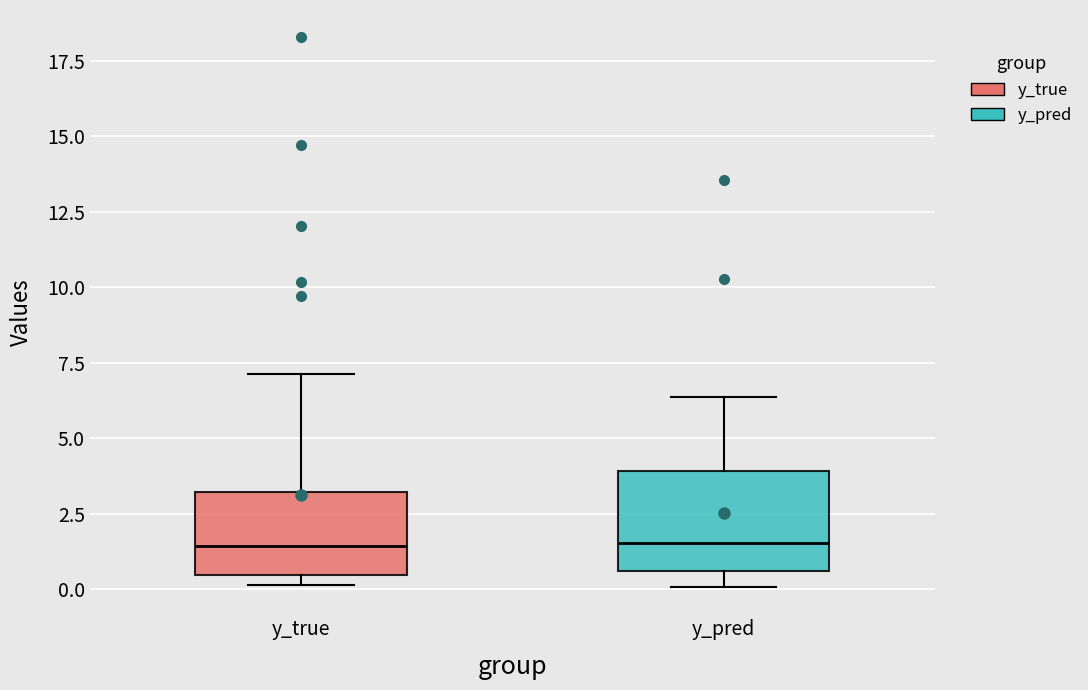

Comparing the boxes themselves (not the whiskers), which one is the tallest?

y_pred